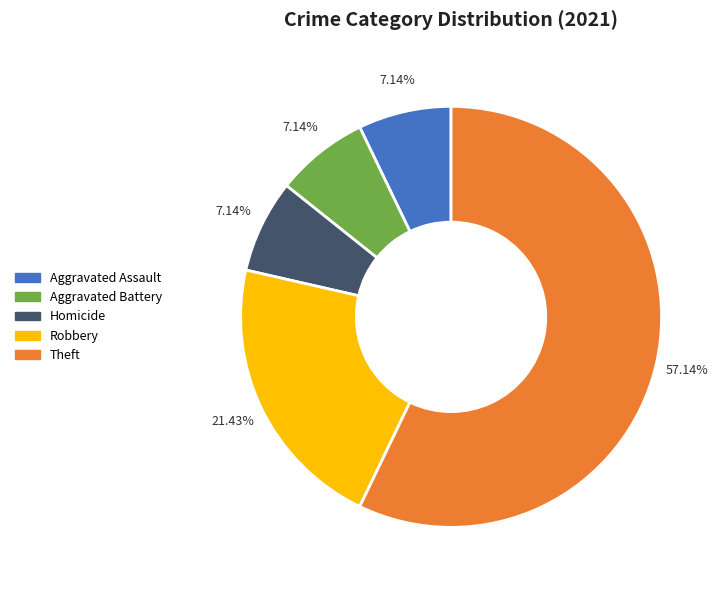

Which category has the biggest portion of the pie?

Theft